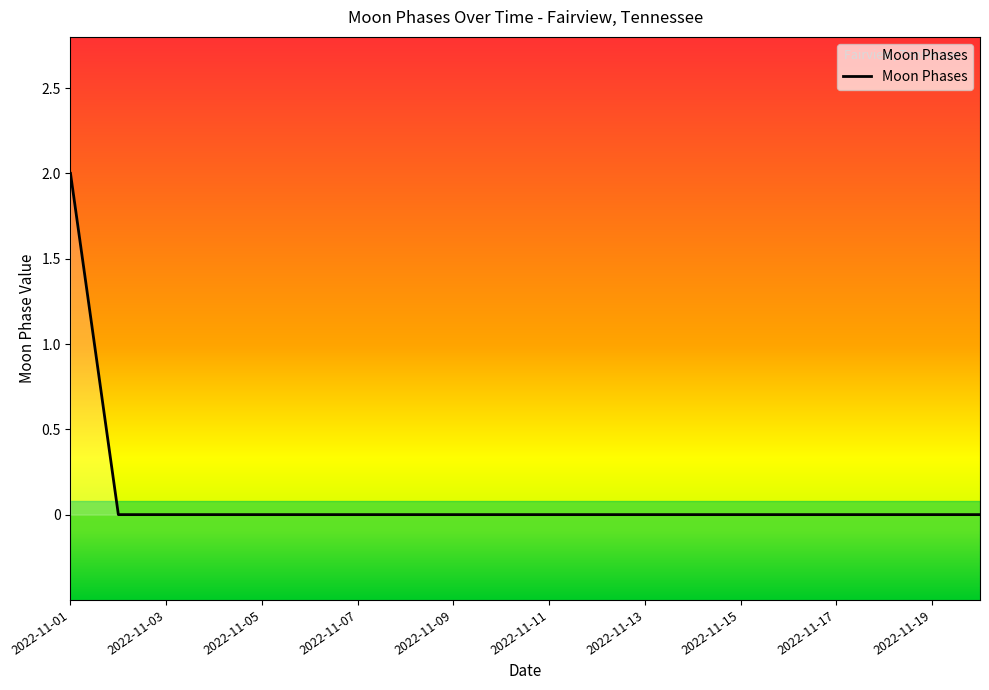

What is the greatest value displayed?

2